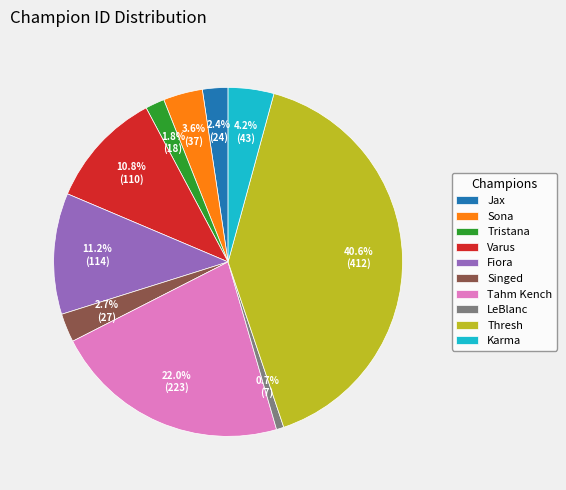

Which slice is the largest?

Thresh